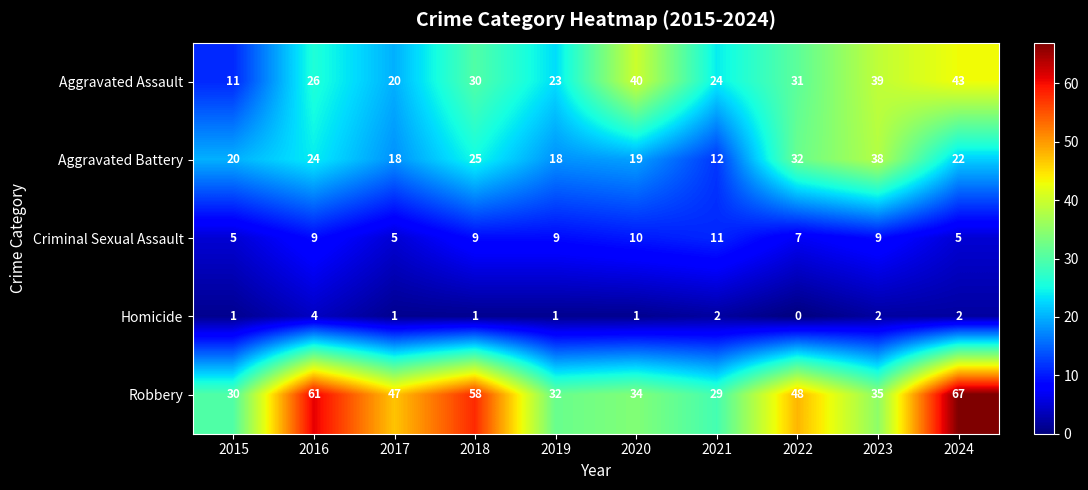

List the series in order of their peak value, lowest first.

Homicide, Criminal Sexual Assault, Aggravated Battery, Aggravated Assault, Robbery